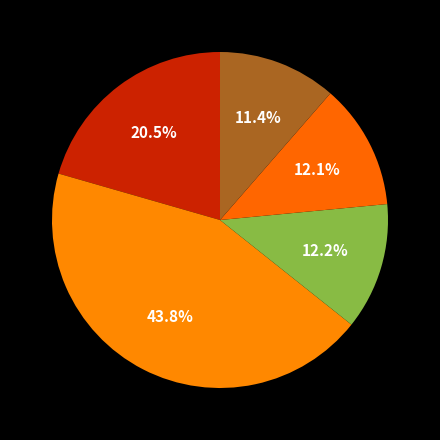

How many slices are in this pie chart?

5